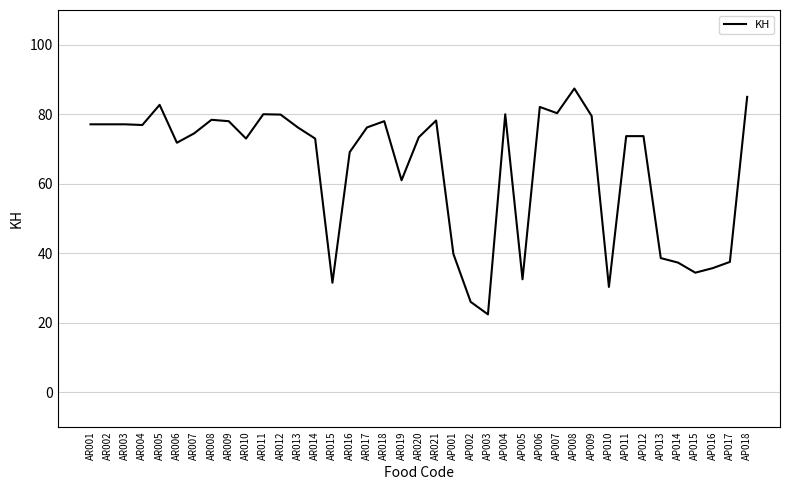

What is the difference between the maximum and second lowest values?

61.4